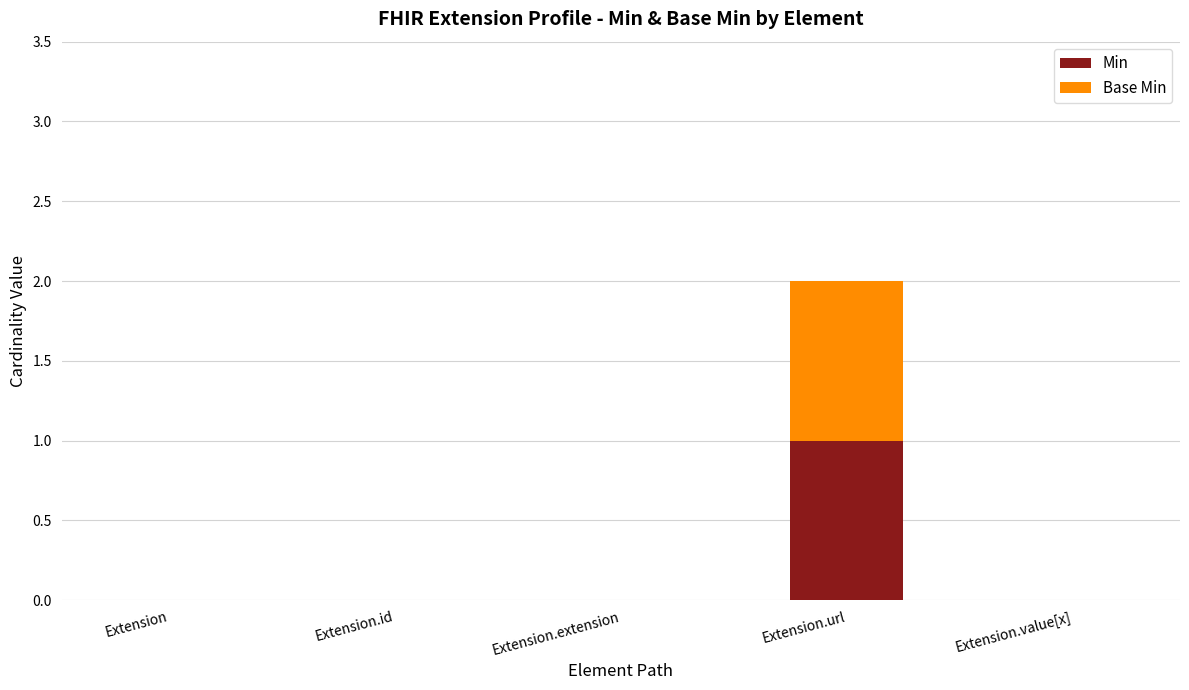

Count the number of data series in this chart.

2